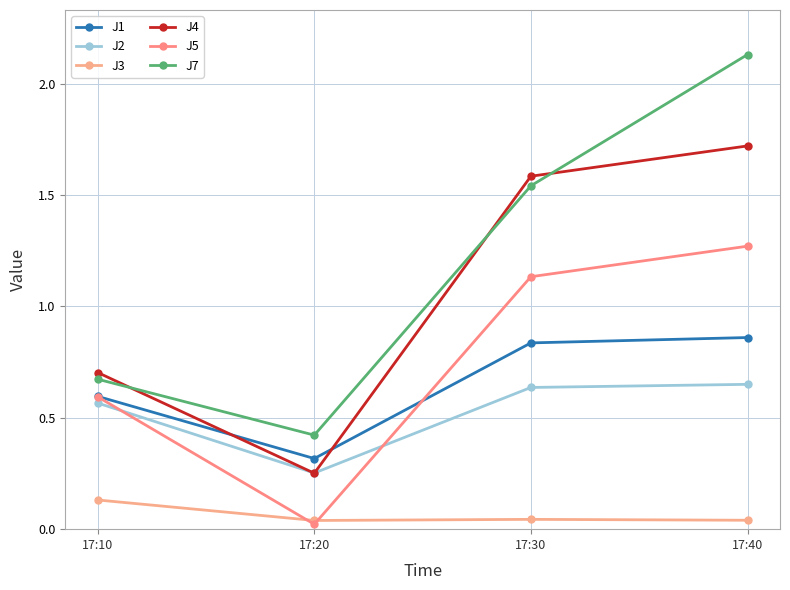

Where does the J7 series first go above 1?

17:30